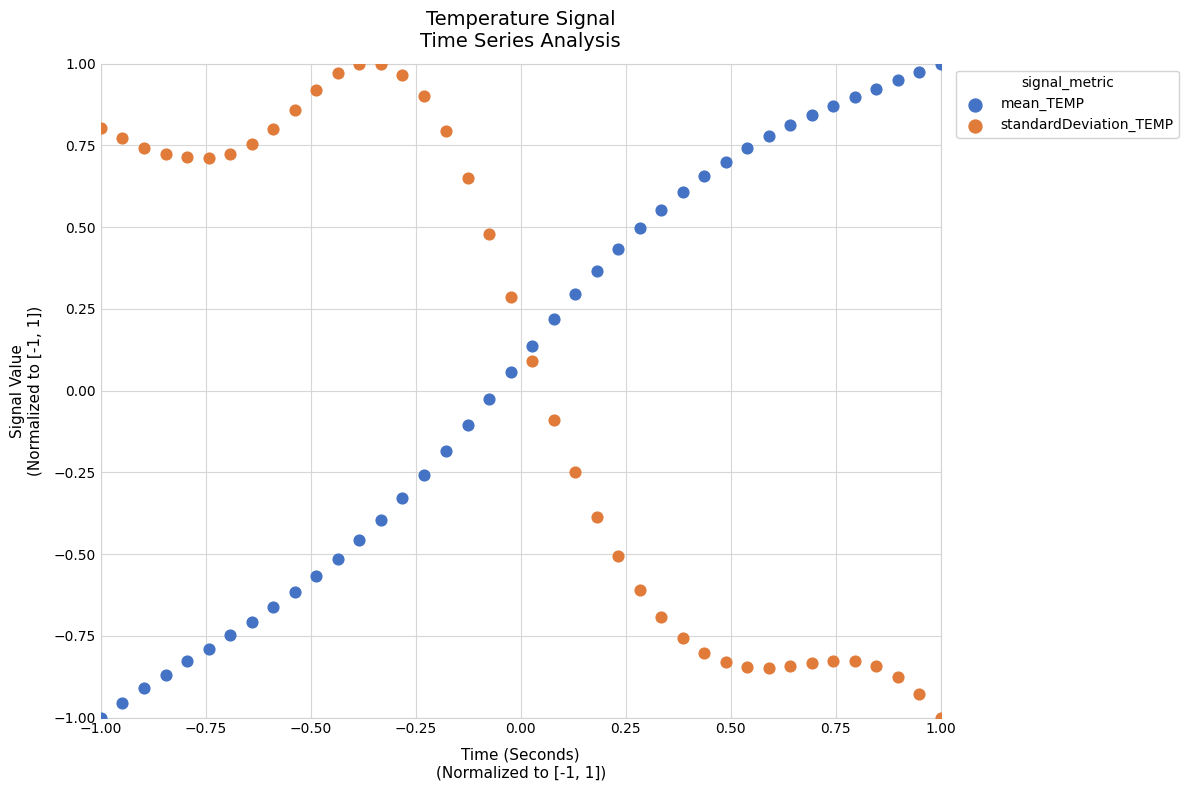

What is the X range (max minus min) for the scatter plot?

2.0